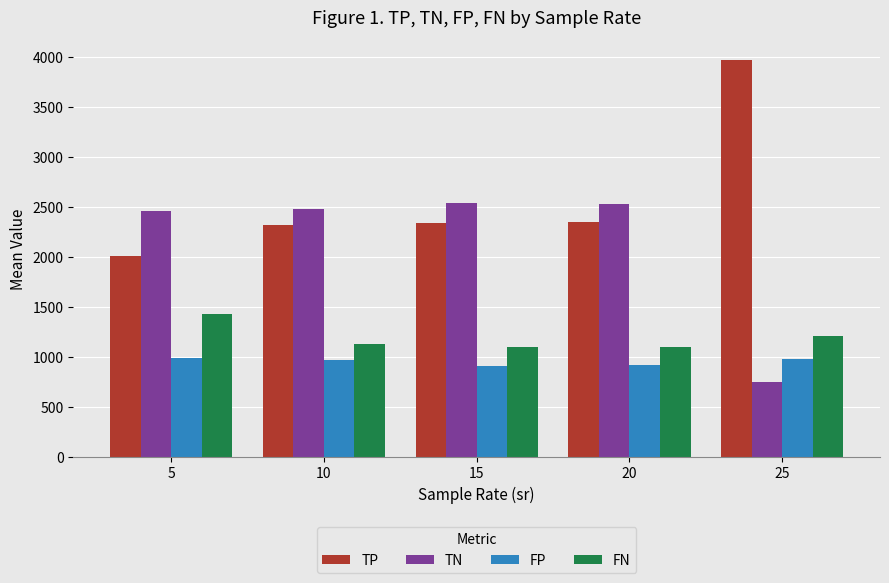

What is the total value across all series at 5?

6901.0